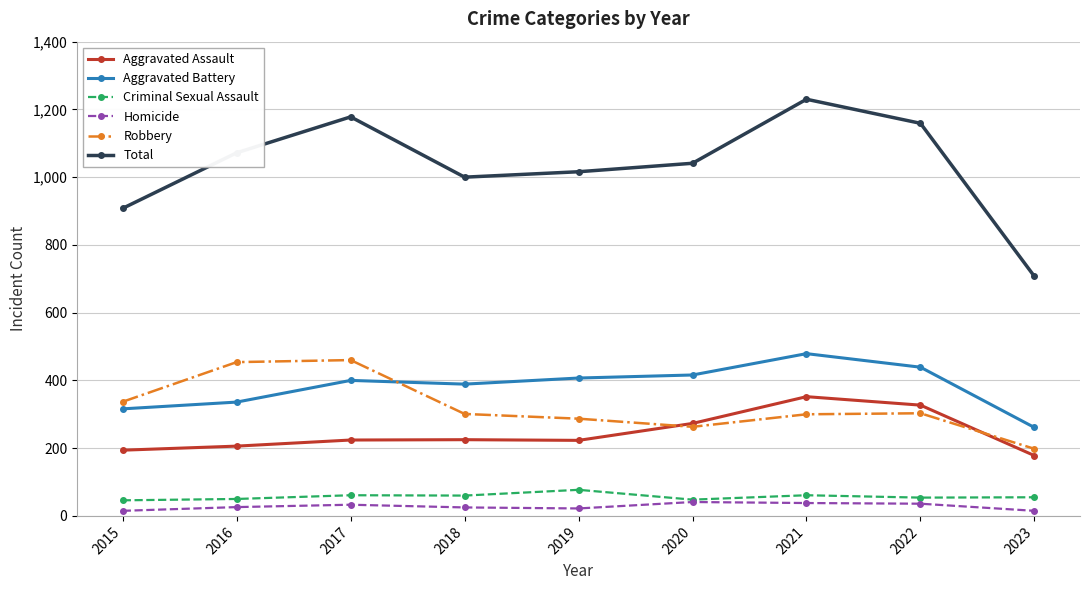

True or false: Total and Criminal Sexual Assault intersect in this chart.

False